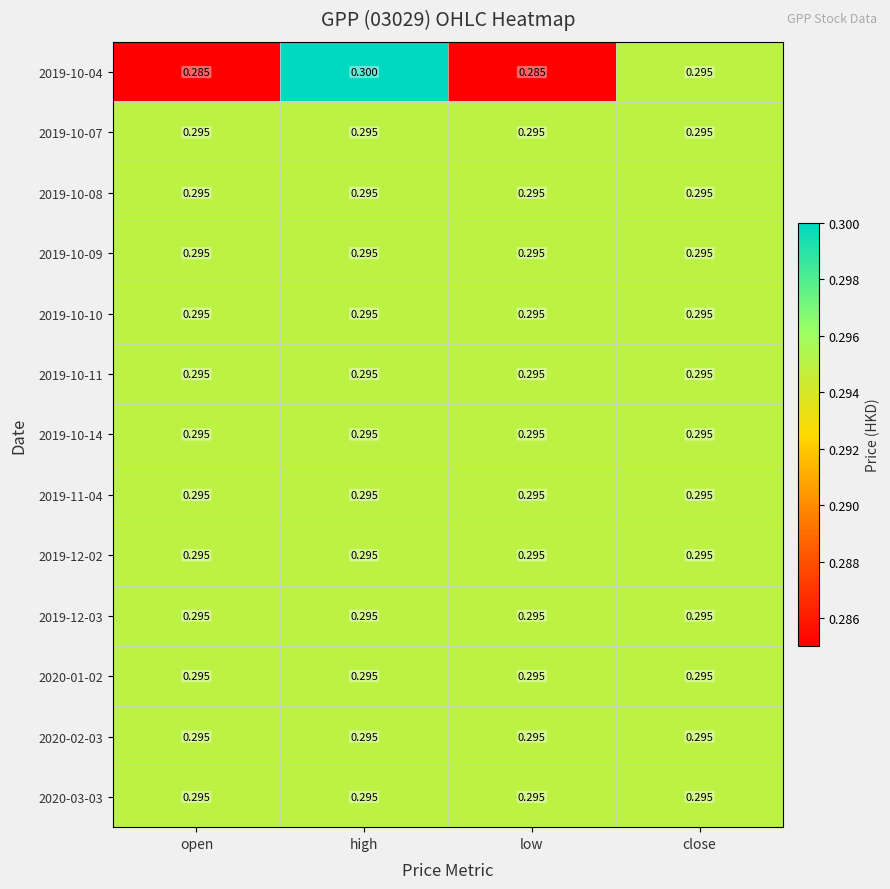

At which category is the sum across all series the highest?

high